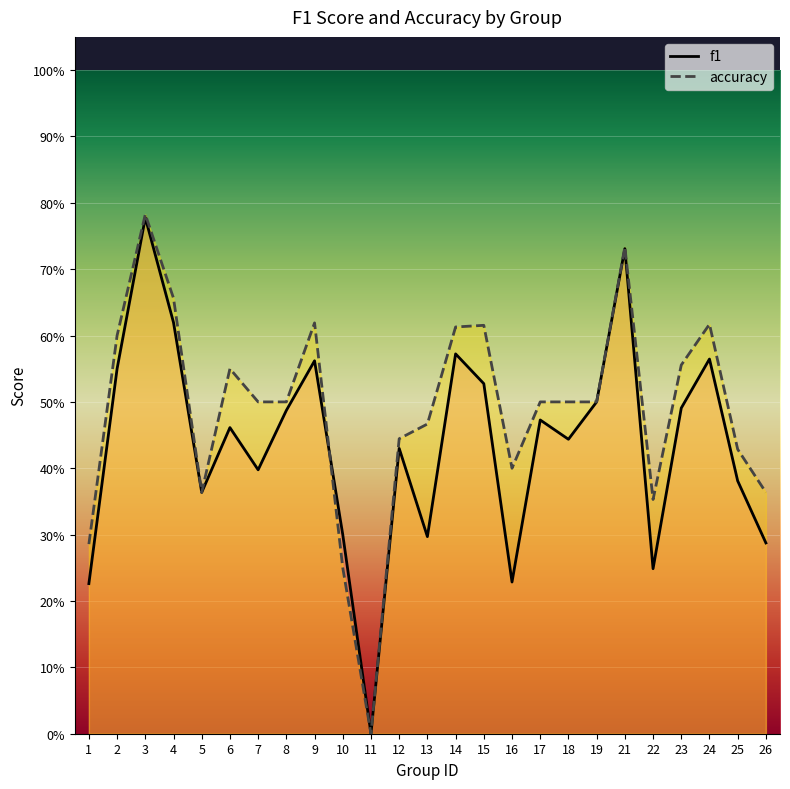

The accuracy series shows 0.6 at 15. True or false?

True